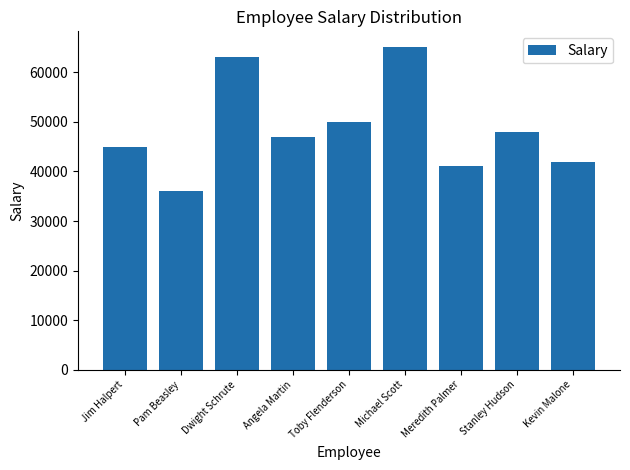

What value does the data have at Michael Scott, to the nearest 10?

65000